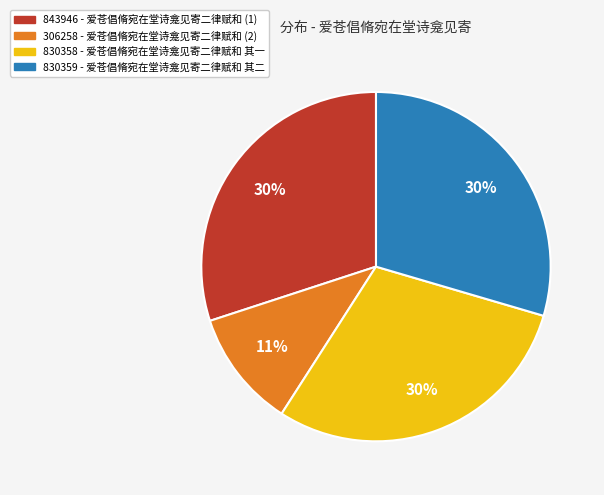

Does any single category account for the majority?

No